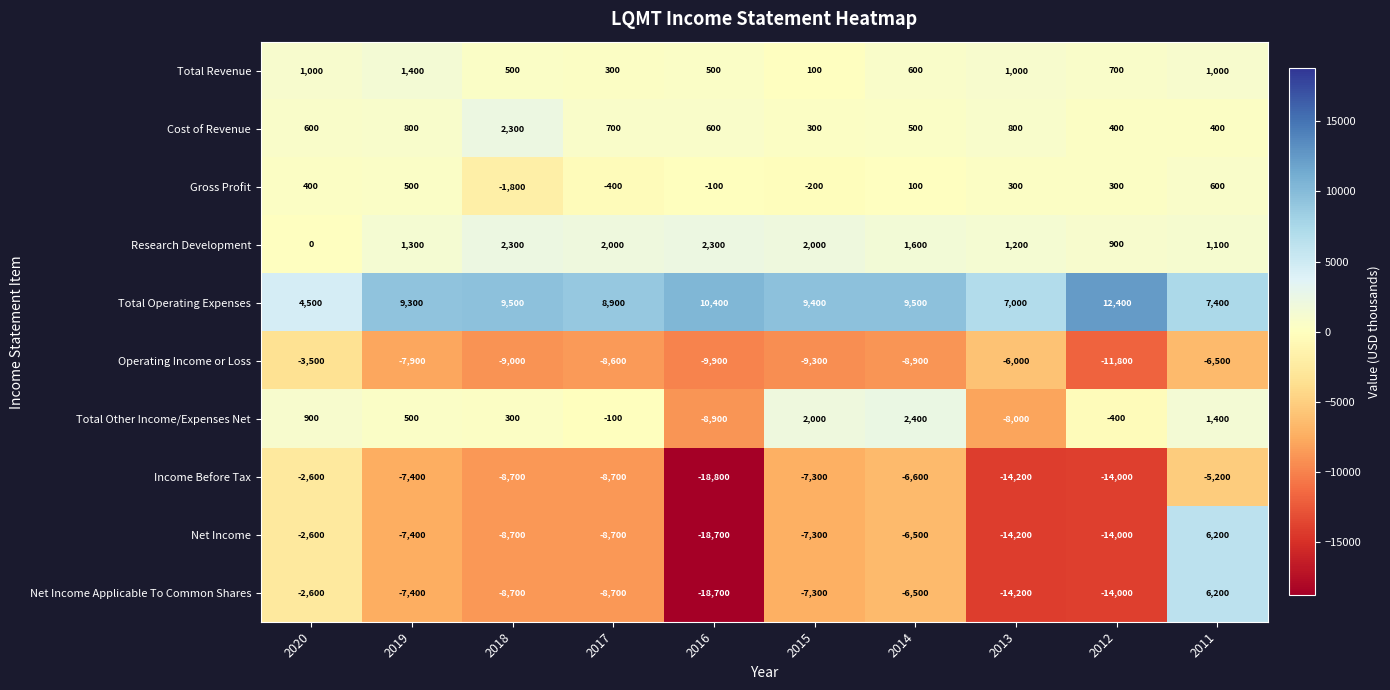

What is the sum of all Total Operating Expenses values?

88300